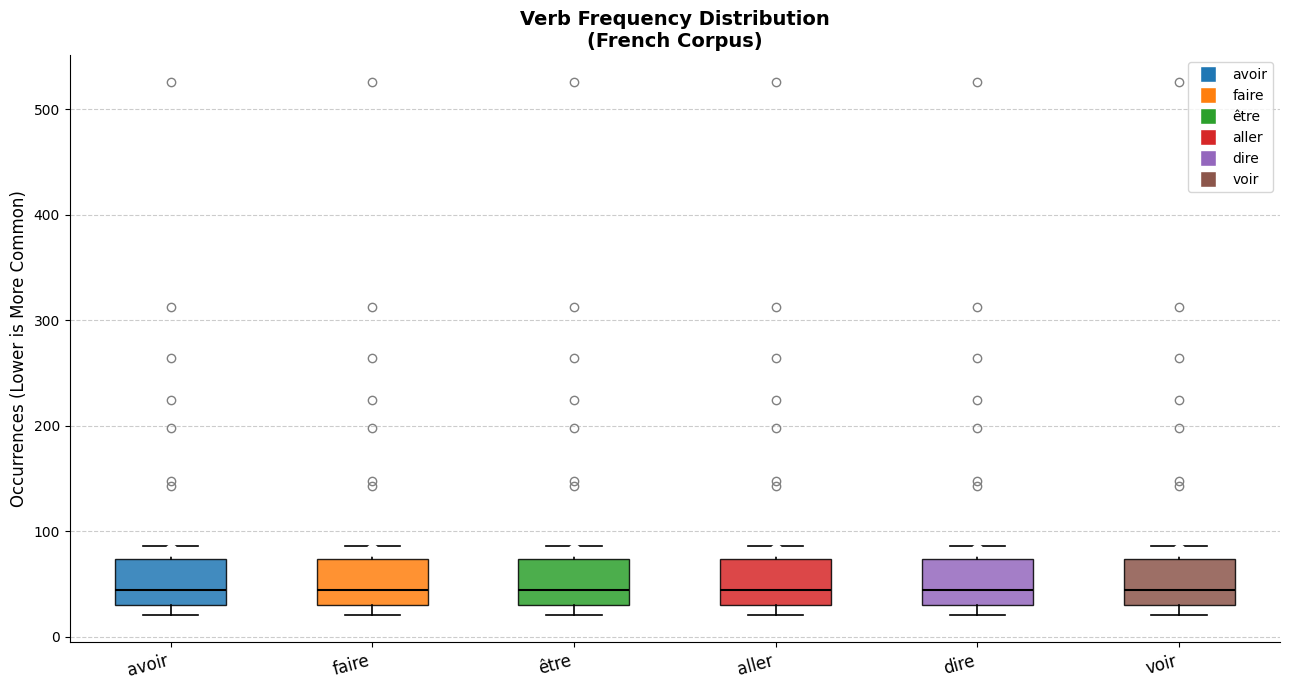

Where does the upper whisker of the box for dire end on the y-axis? The values are not printed on the chart, so give them approximately, as read against the axis.

90